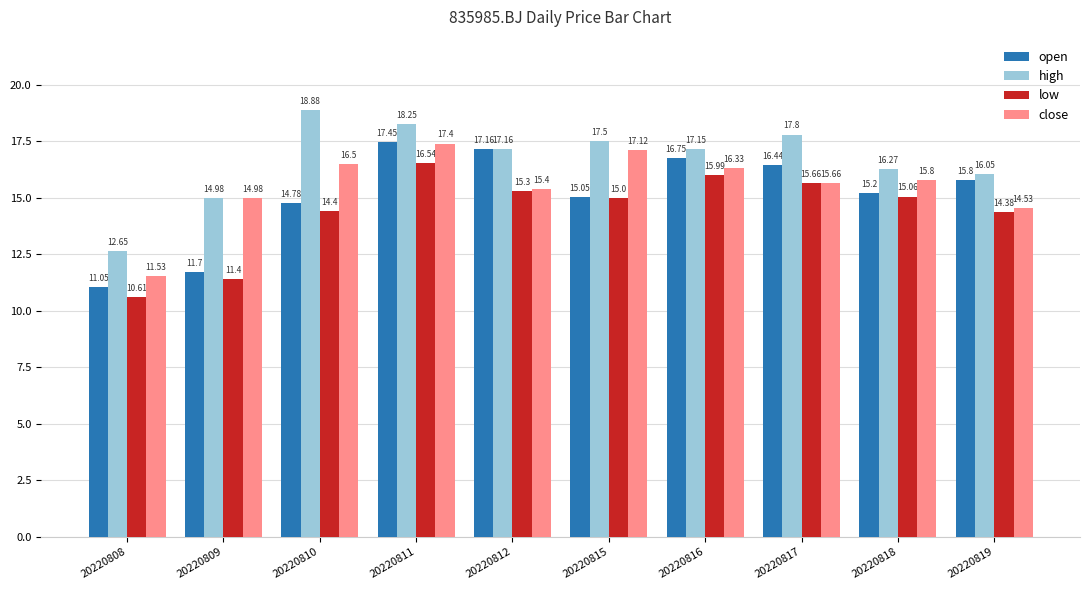

What are all the series names shown in the legend?

open, high, low, close